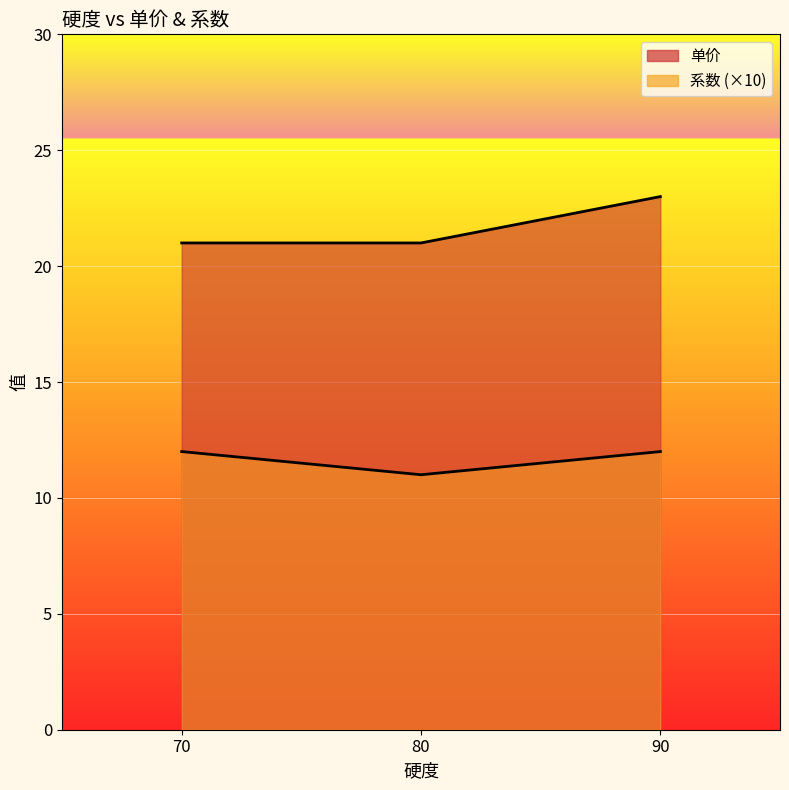

How many data points does each series have?

3